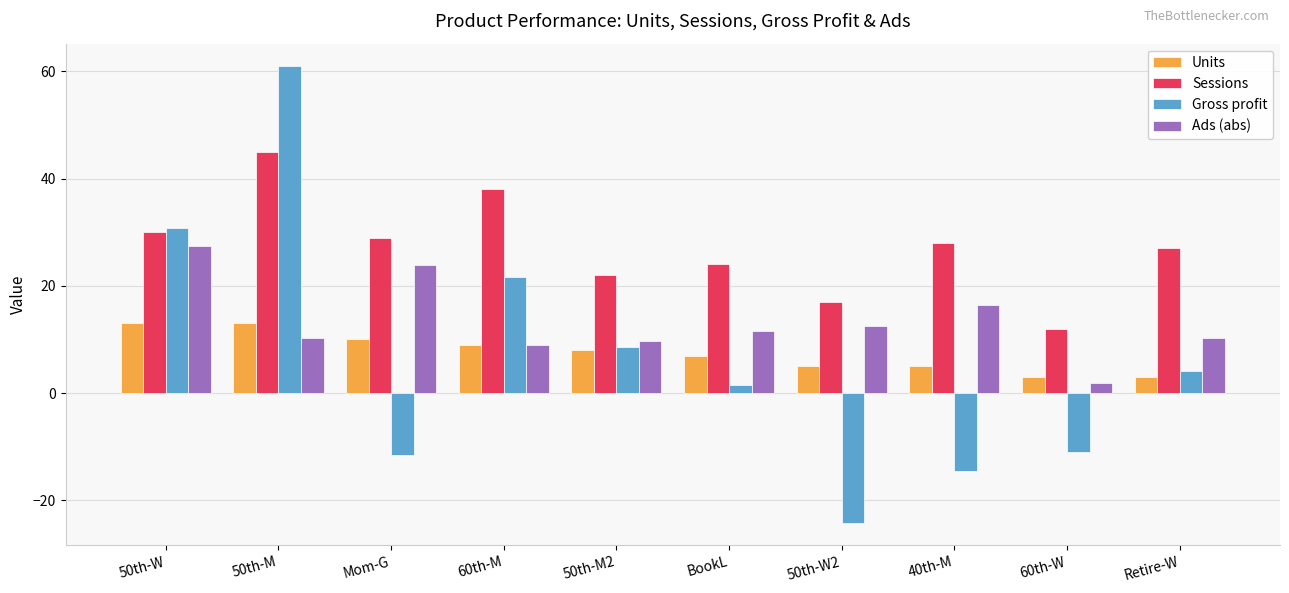

Rank the series at Retire-W from highest to lowest value.

Sessions, Ads (abs), Gross profit, Units